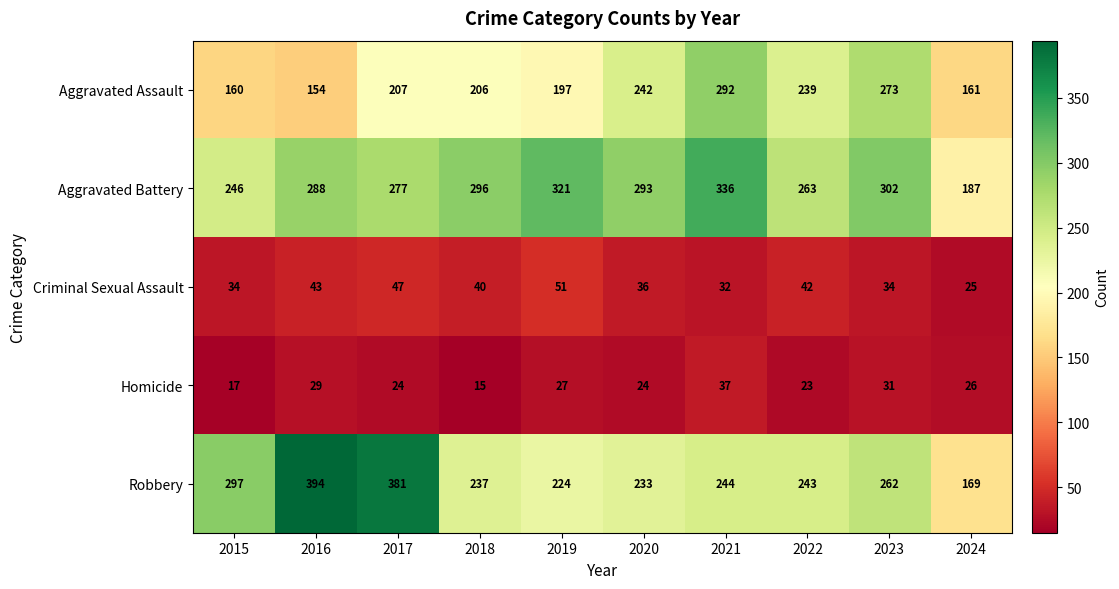

What is the maximum value for Aggravated Battery?

336